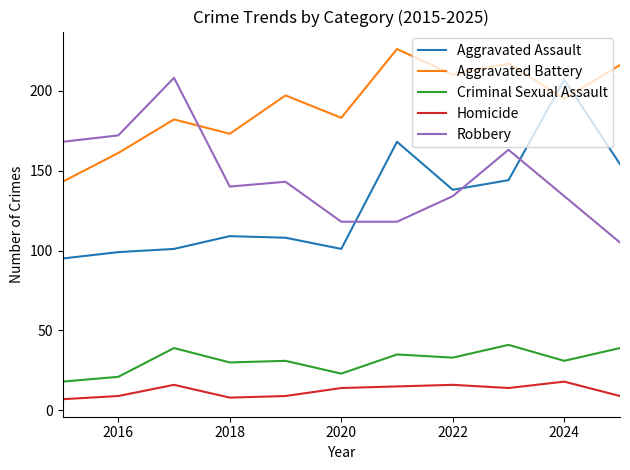

Which series has the largest total across all categories?

Aggravated Battery